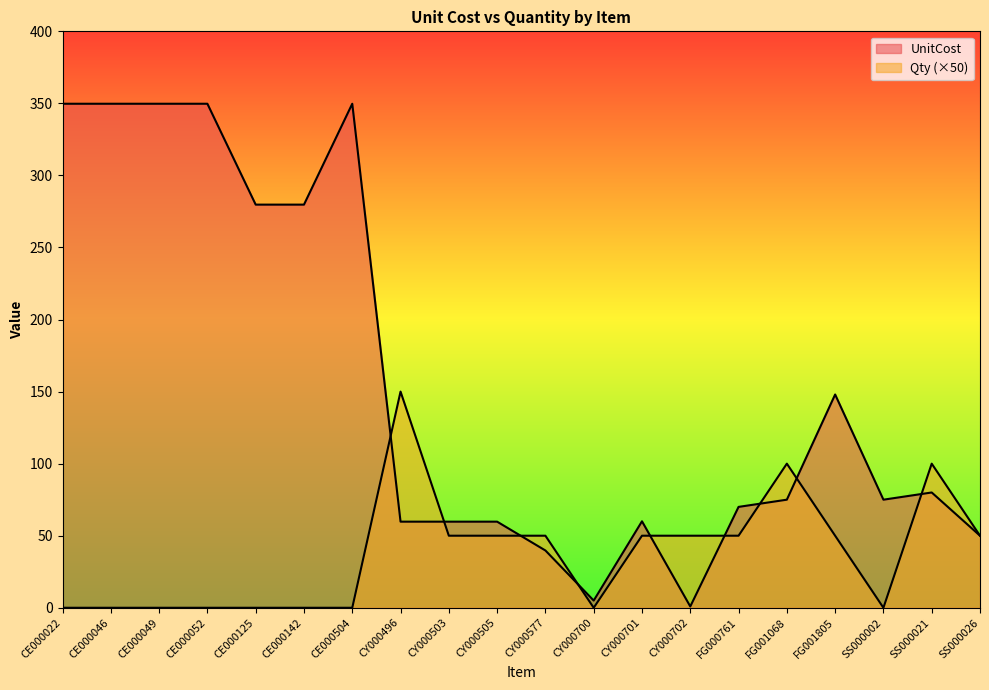

List the series in order of their overall mean, lowest first.

Qty, UnitCost